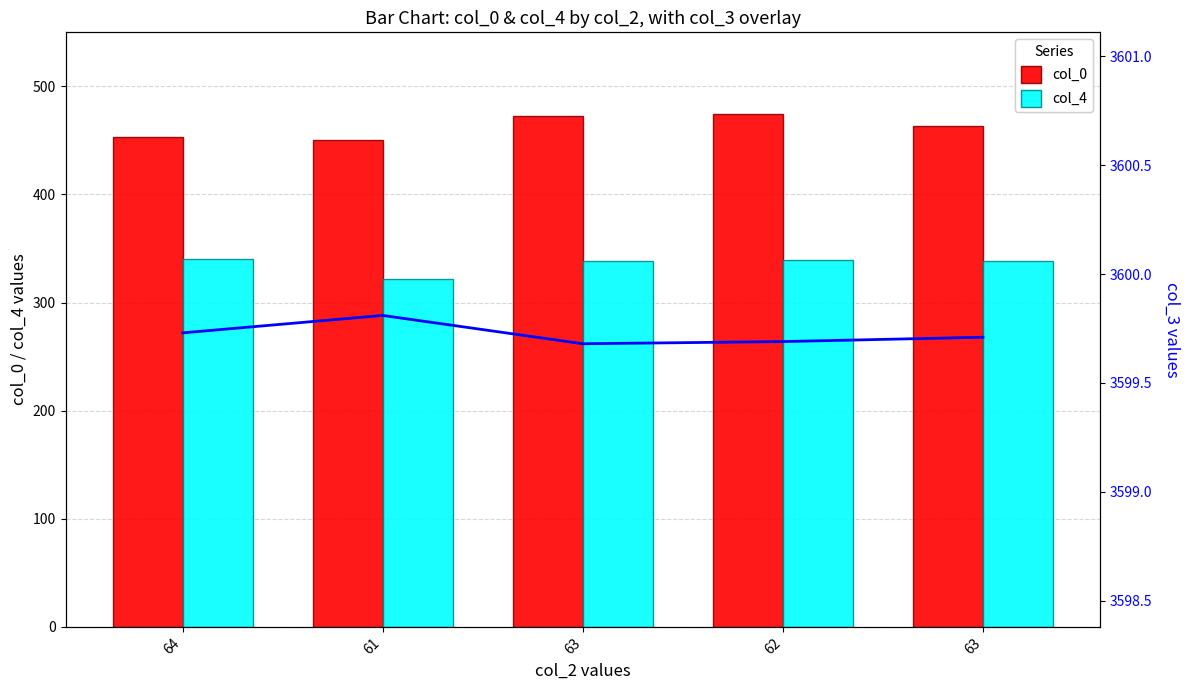

Count the col_3 values in the range 3599 to 3600.

5